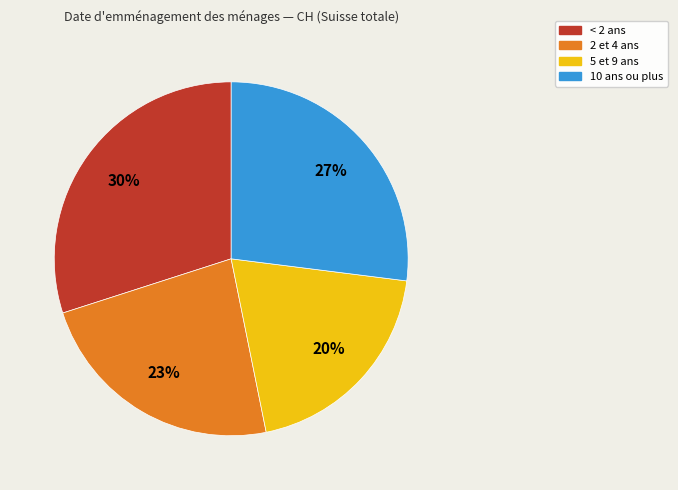

To the nearest percent, what is the average slice percentage?

25%